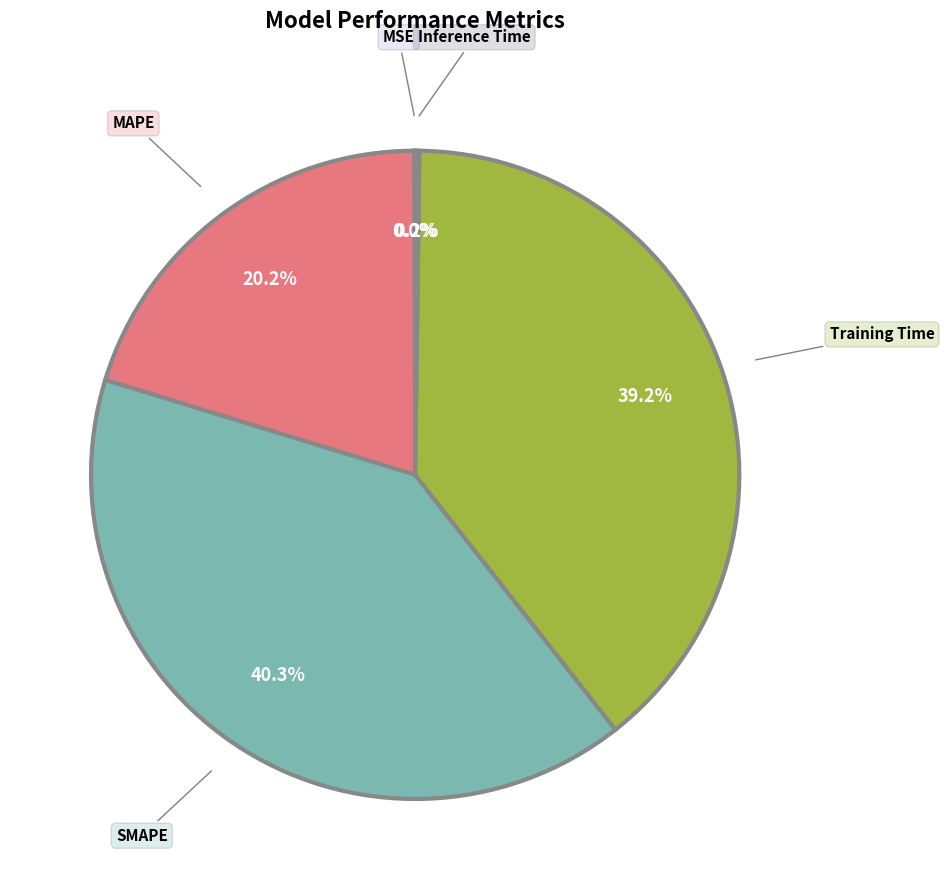

Is SMAPE the majority of the pie?

No